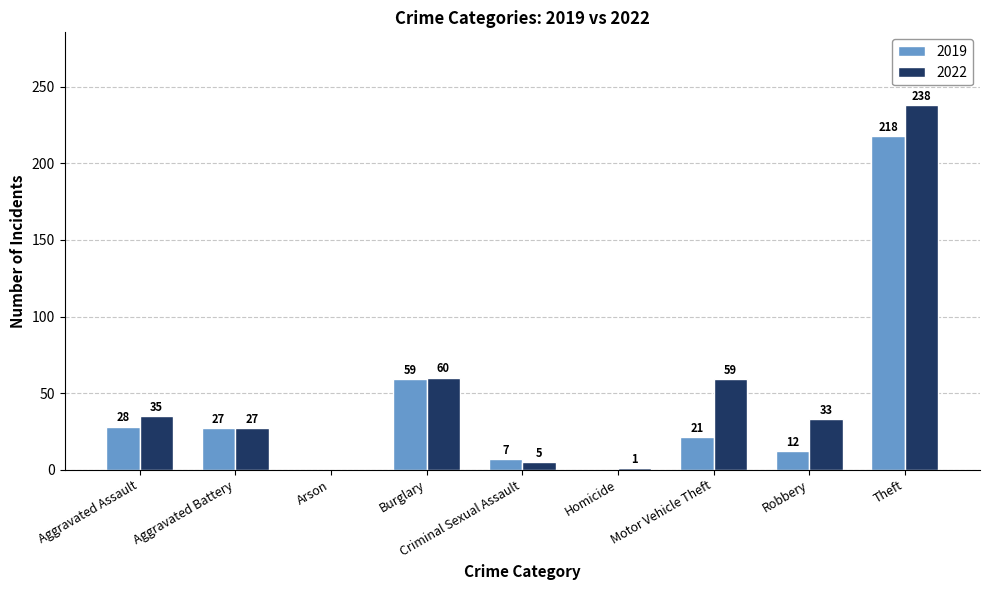

Reading left to right, list all the values displayed in this chart.

2019: Aggravated Assault=28	Aggravated Battery=27	Arson=0	Burglary=59	Criminal Sexual Assault=7	Homicide=0	Motor Vehicle Theft=21	Robbery=12	Theft=218
2022: Aggravated Assault=35	Aggravated Battery=27	Arson=0	Burglary=60	Criminal Sexual Assault=5	Homicide=1	Motor Vehicle Theft=59	Robbery=33	Theft=238